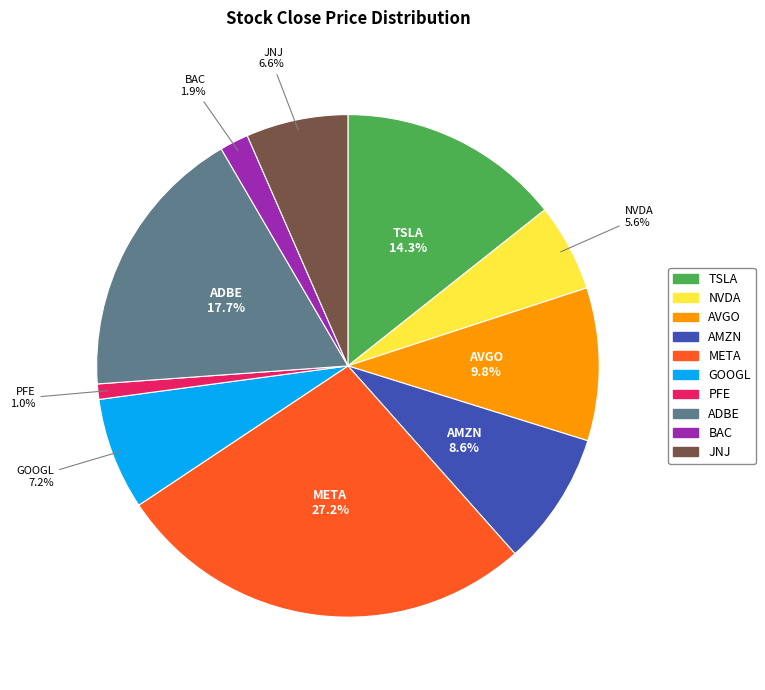

Rank the categories by value from lowest to highest.

PFE, BAC, NVDA, JNJ, GOOGL, AMZN, AVGO, TSLA, ADBE, META